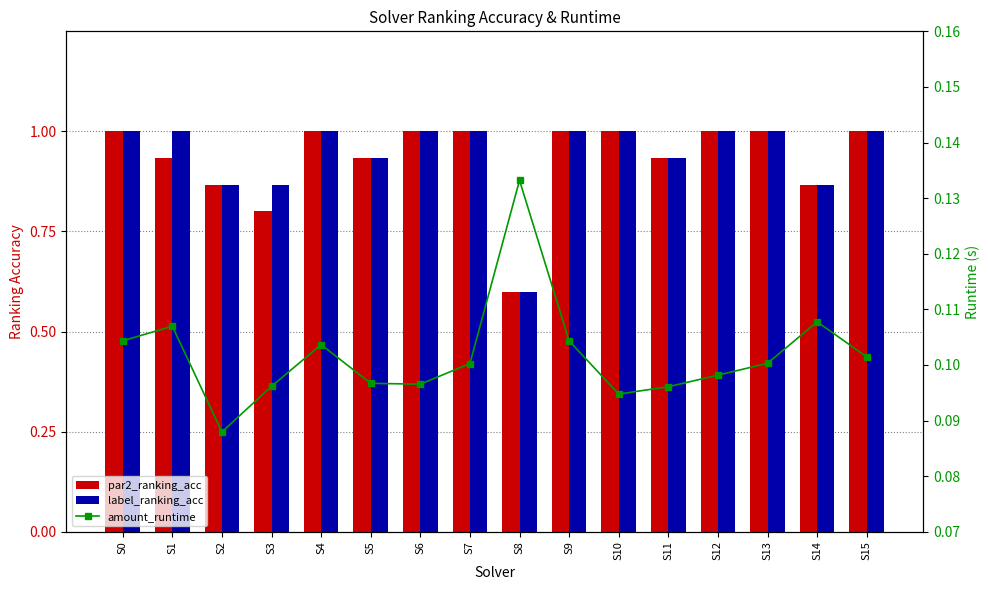

Between S12 and S14, which series saw the biggest shift?

par2_ranking_acc